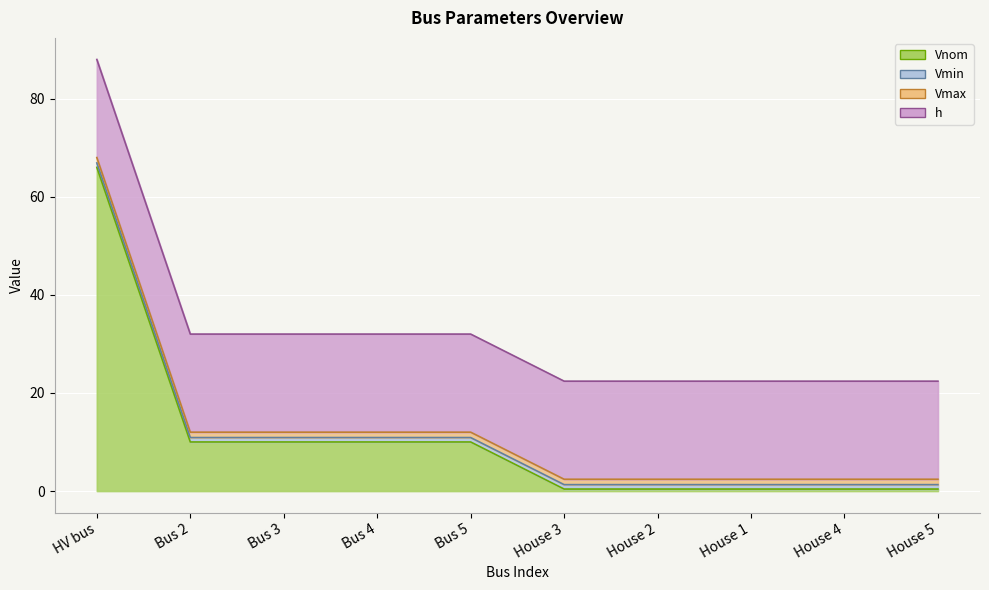

Which category has the lowest value in the Vmax series?

HV bus